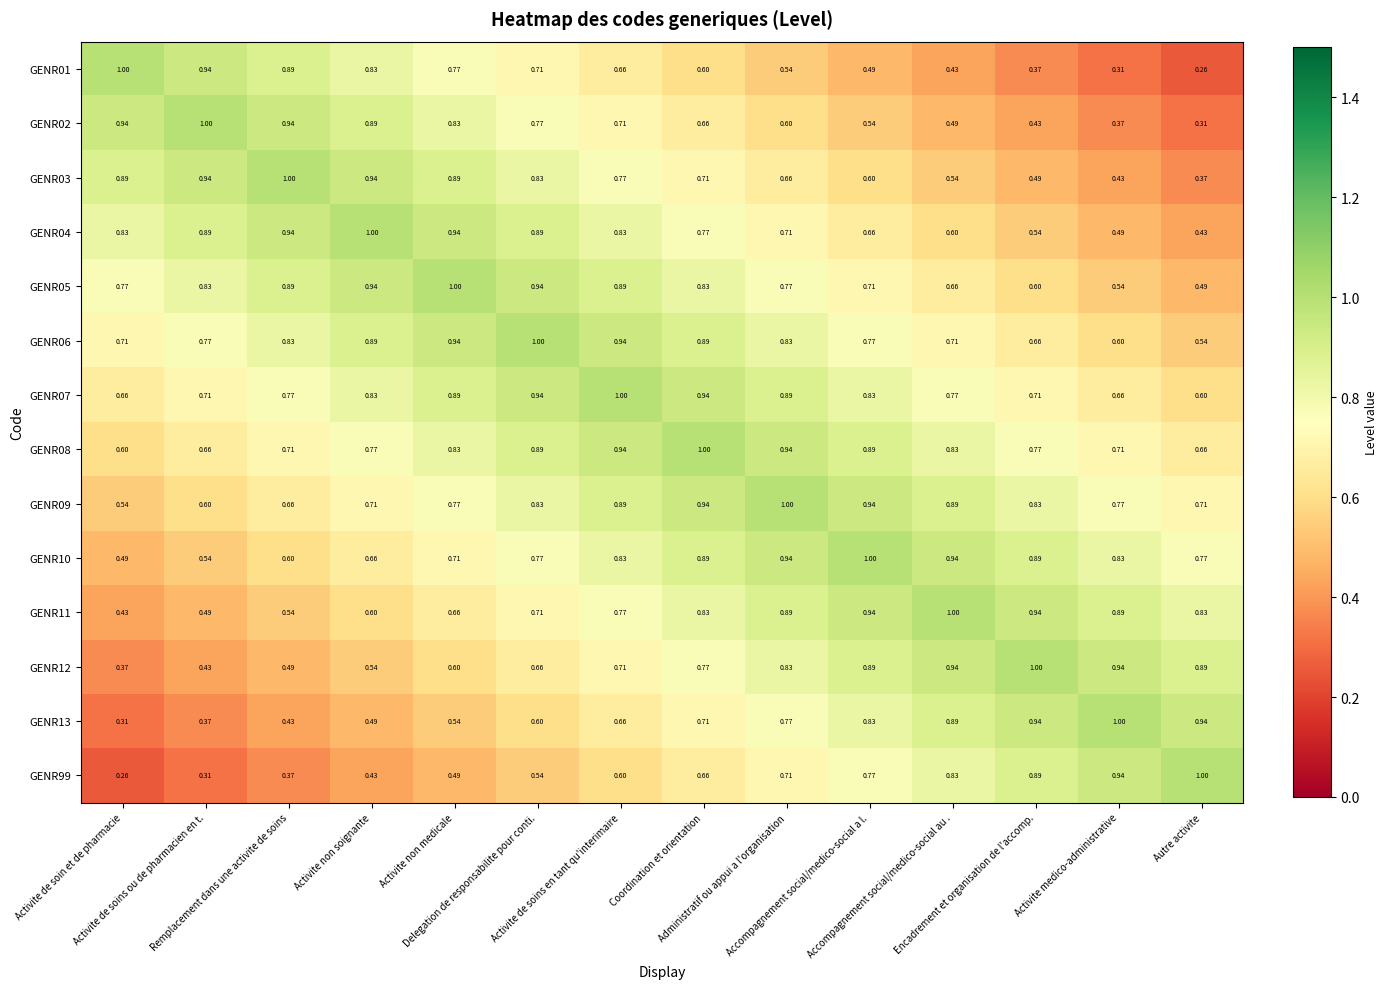

Count the number of data series in this chart.

14